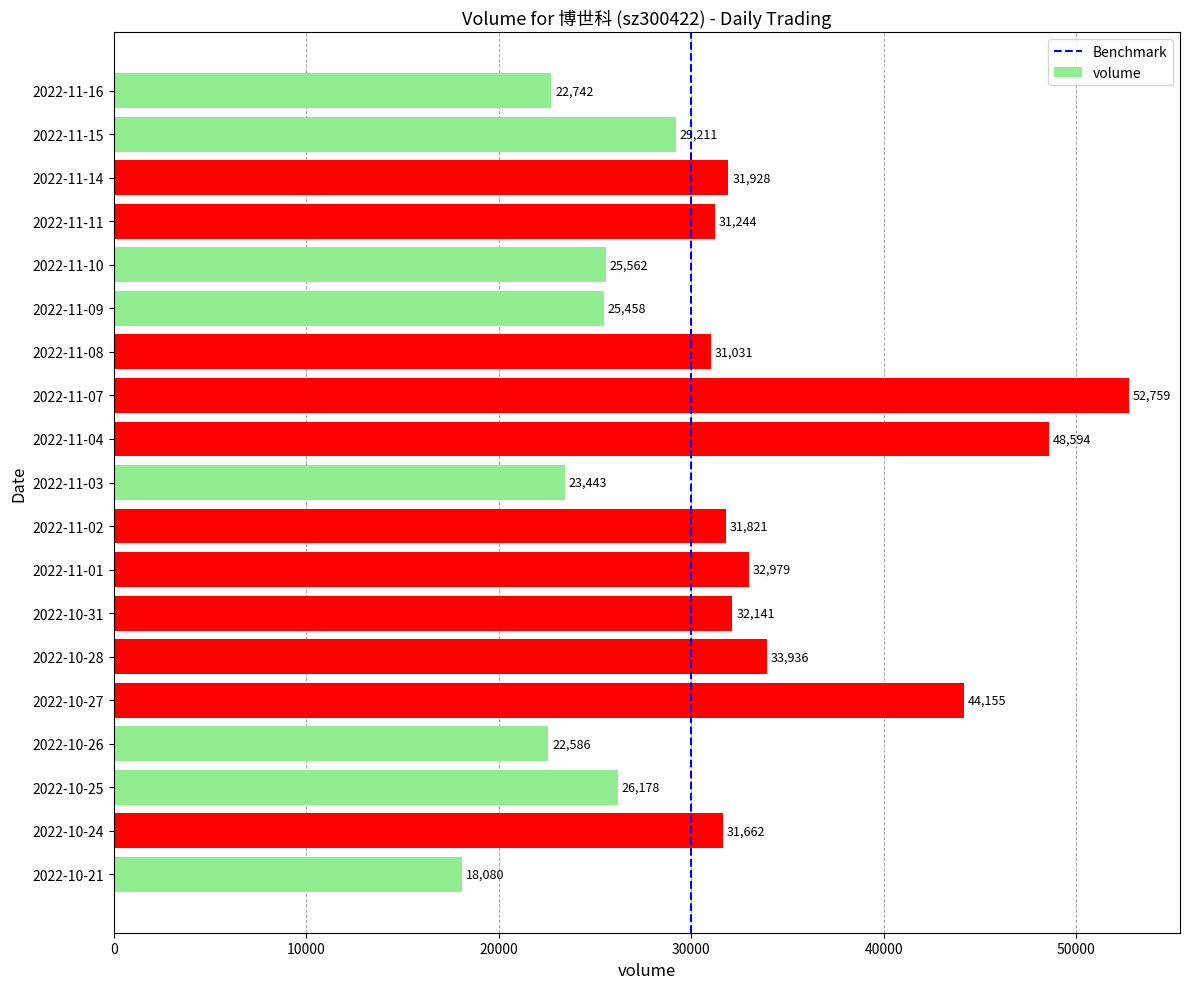

How many data points are less than 31244?

9